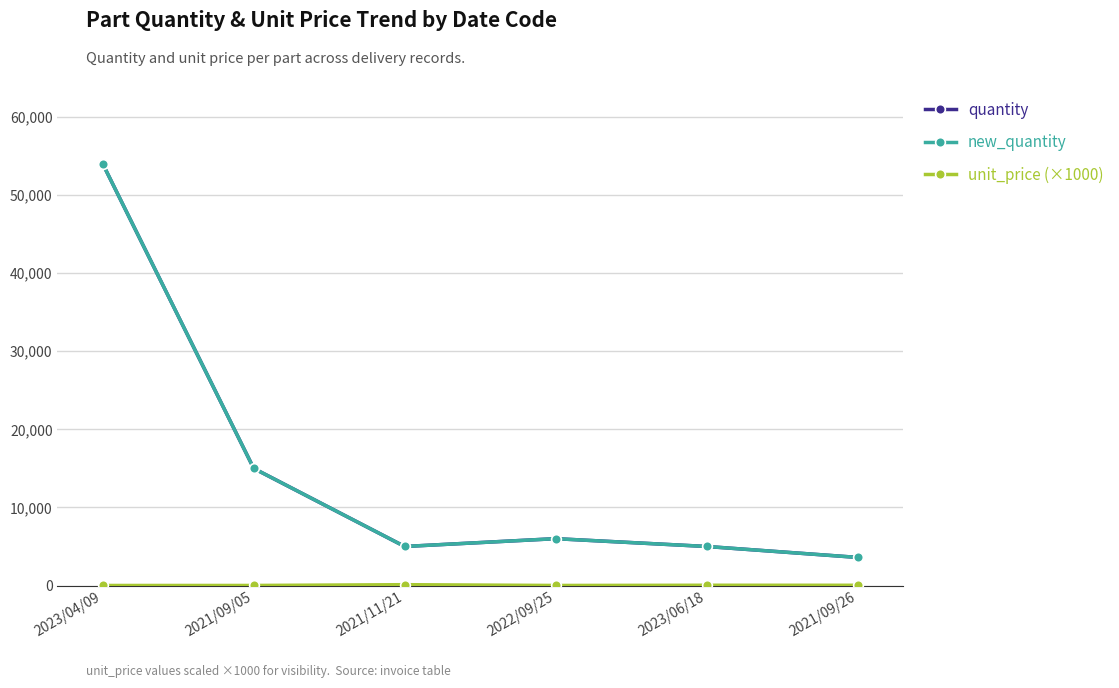

True or false: quantity has more than 0 points higher than both neighbors.

True